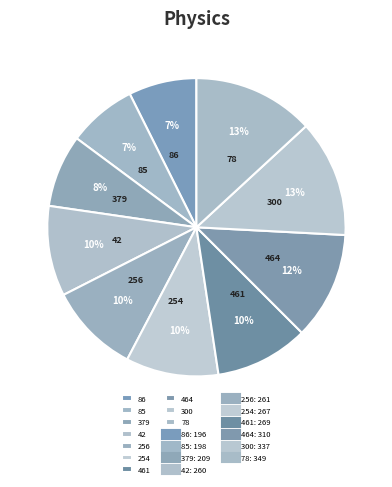

True or false: 254 accounts for 10% of the total.

True